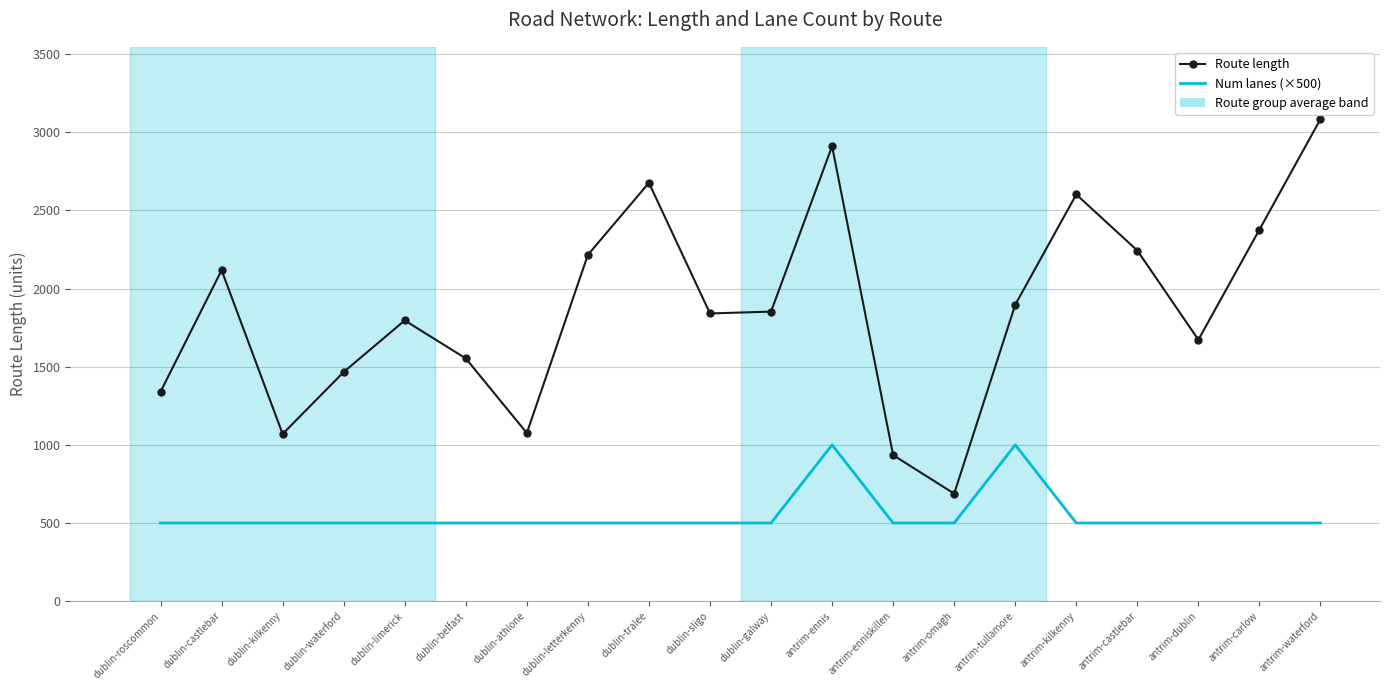

What is the difference between the maximum and second lowest values in the Num lanes (×500) series?

500.0